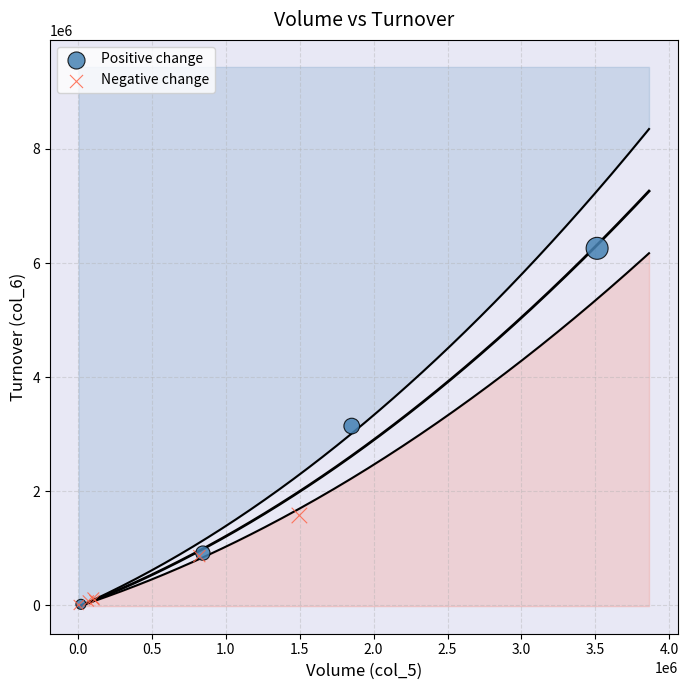

Which series has the widest spread of Y values?

Positive change